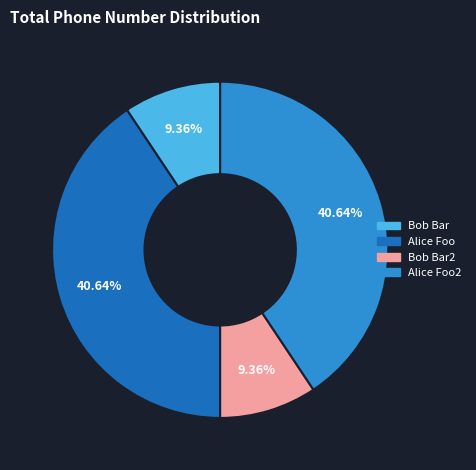

Does any single category account for the majority?

No